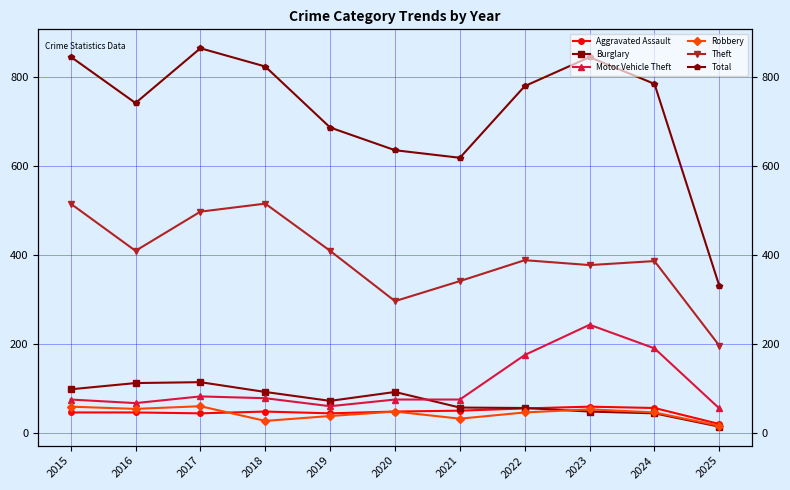

Does the chart display data point markers on the line(s)?

Yes